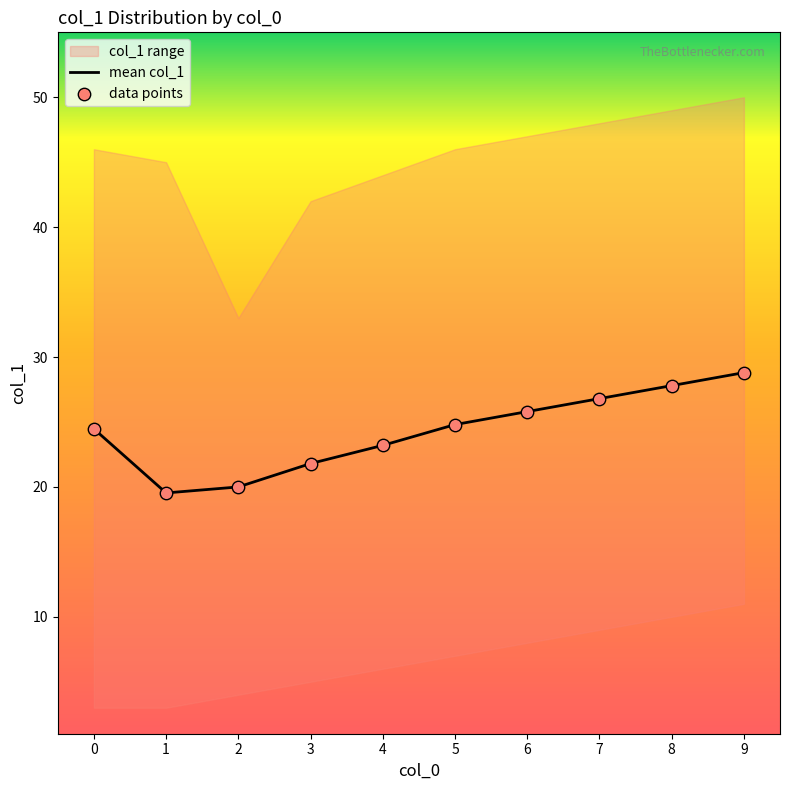

Is the value of mean col_1 at 3 greater than the value of data points at 4?

No